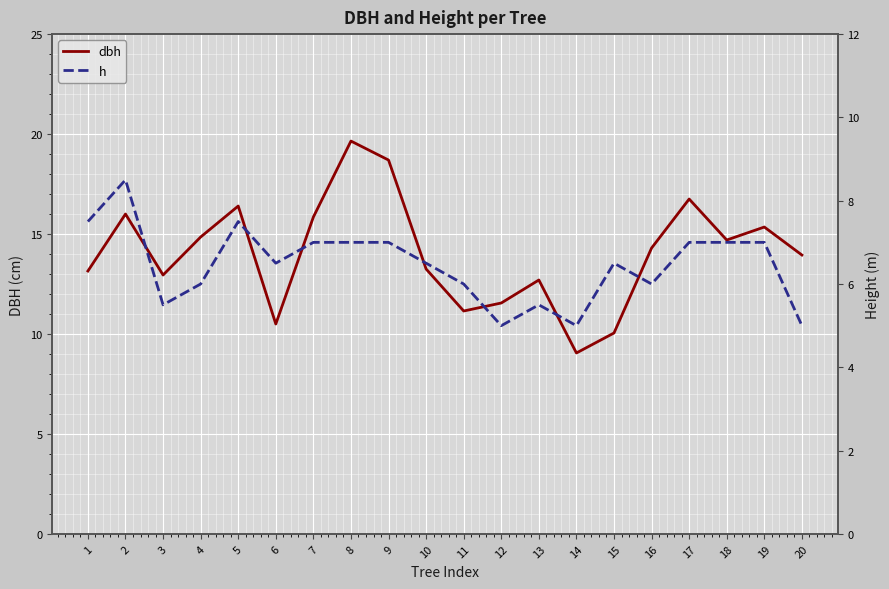

What is the value of the h point at the 19th from the left?

7.0